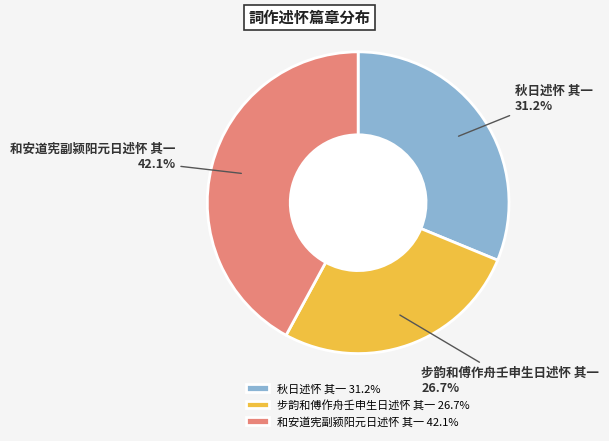

How many segments does this pie chart have?

3